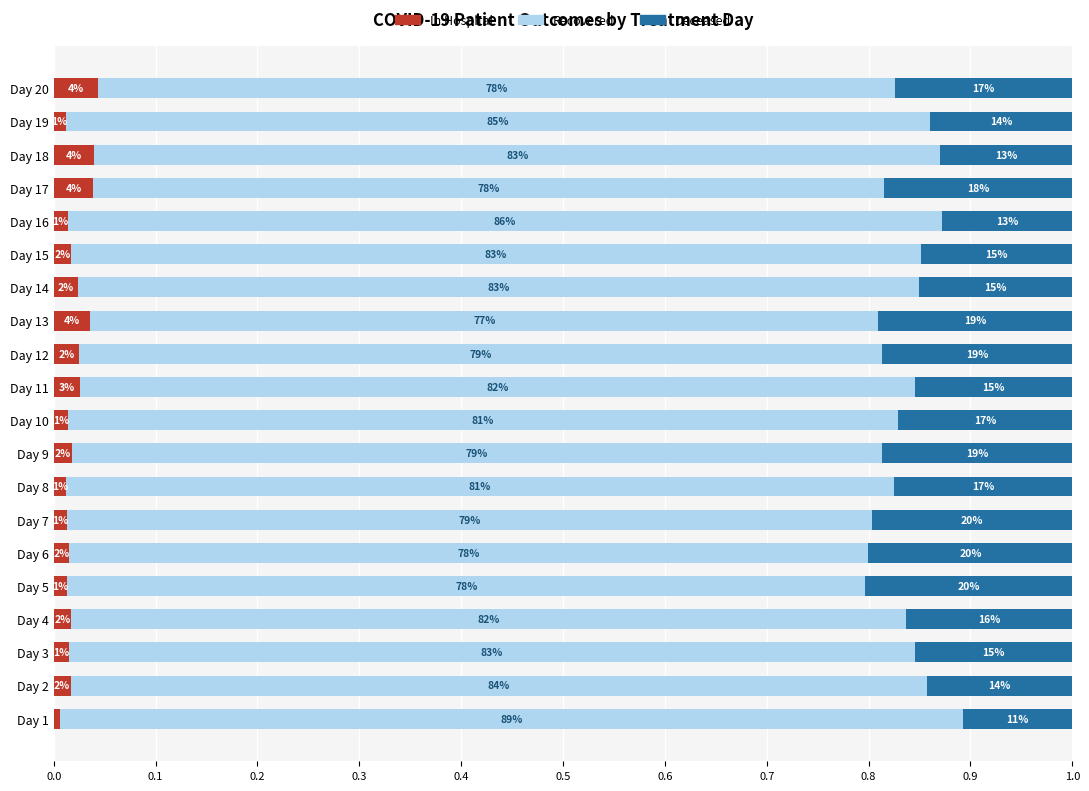

How many groups of bars are there?

20